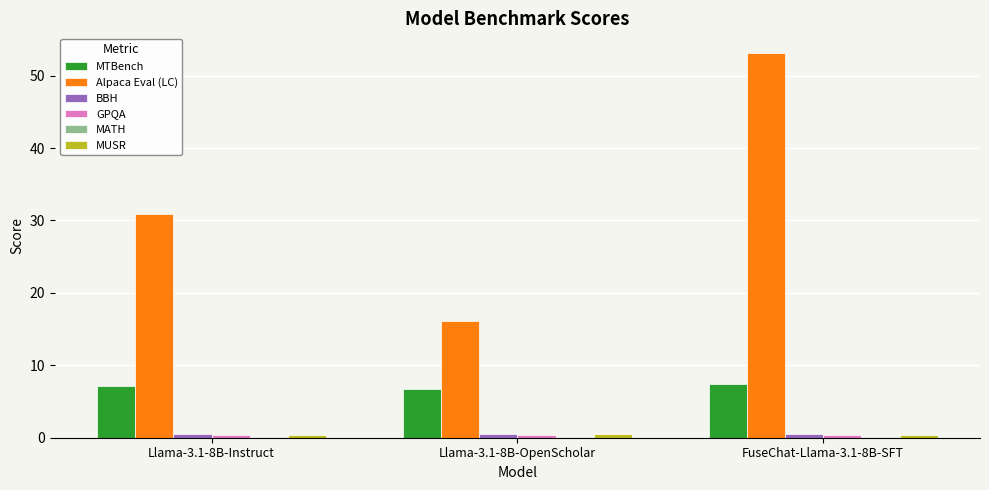

Which series has the largest total across all categories?

Alpaca Eval (LC)